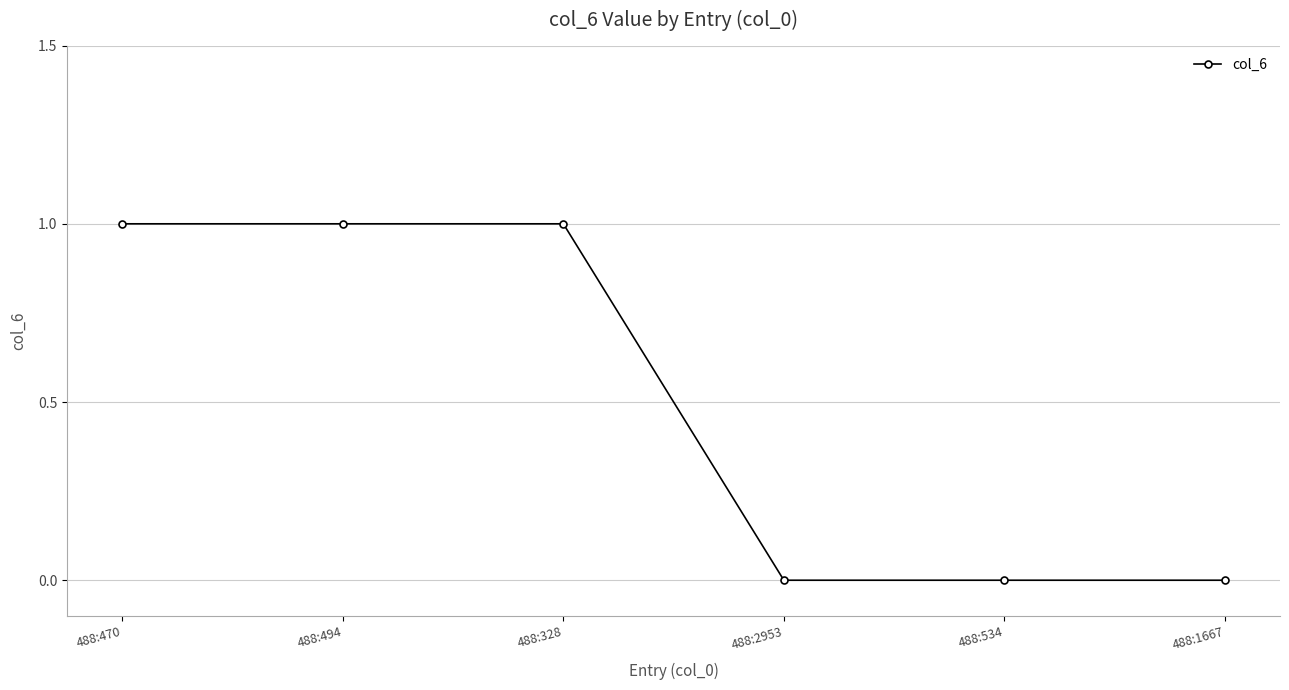

Count the number of data series in this chart.

1